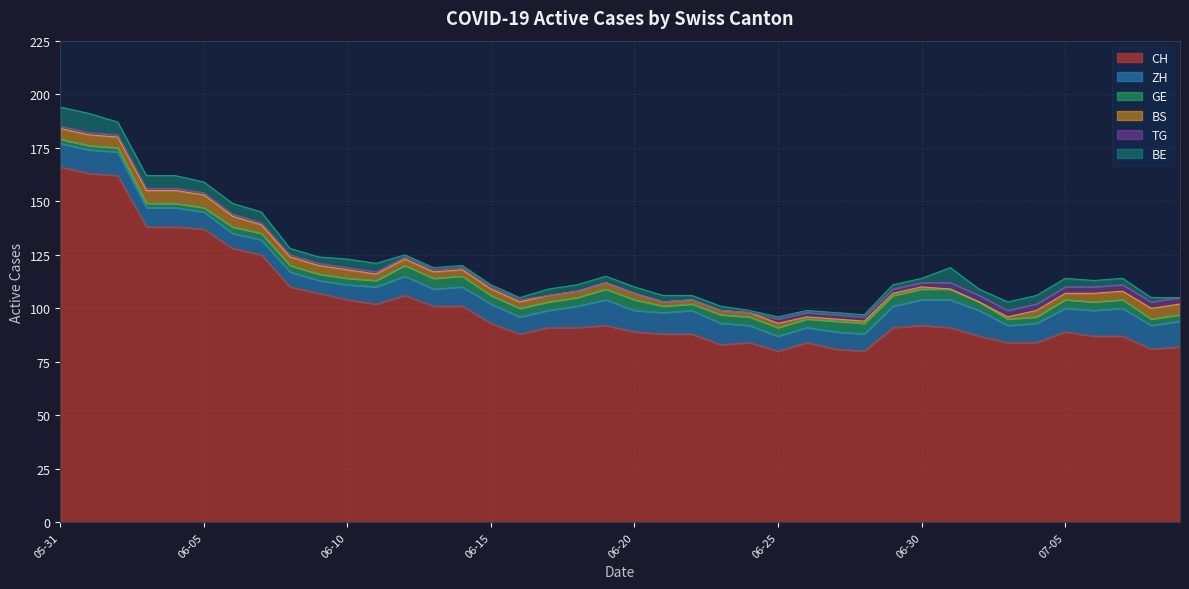

Reading left to right, what are all the values shown in this chart?

CH: 166	163	162	138	138	137	128	125	110	107	104	102	106	101	101	93	88	91	91	92	89	88	88	83	84	80	84	81	80	91	92	91	87	84	84	89	87	87	81	82
ZH: 11	11	11	9	9	8	7	7	7	6	7	8	9	8	9	9	8	8	10	12	10	10	11	10	8	7	7	8	8	10	12	13	12	8	9	11	12	13	11	12
GE: 2	2	2	2	2	2	3	3	3	3	3	3	5	5	5	4	4	4	4	5	5	3	3	4	4	4	4	5	5	5	5	5	4	3	3	4	4	4	3	3
BS: 5	5	5	6	6	6	5	4	4	4	4	3	3	3	3	3	3	3	3	3	3	2	2	2	2	2	1	1	1	1	1	0	0	1	3	3	4	4	5	5
TG: 1	1	1	1	1	1	1	1	1	1	1	1	1	1	1	1	1	0	0	0	0	0	0	0	0	2	2	2	2	2	2	3	3	3	3	3	3	3	3	3
BE: 9	9	6	6	6	5	5	5	3	3	4	4	1	1	1	1	1	3	3	3	3	3	2	2	1	1	1	1	1	2	2	7	3	4	4	4	3	3	2	0